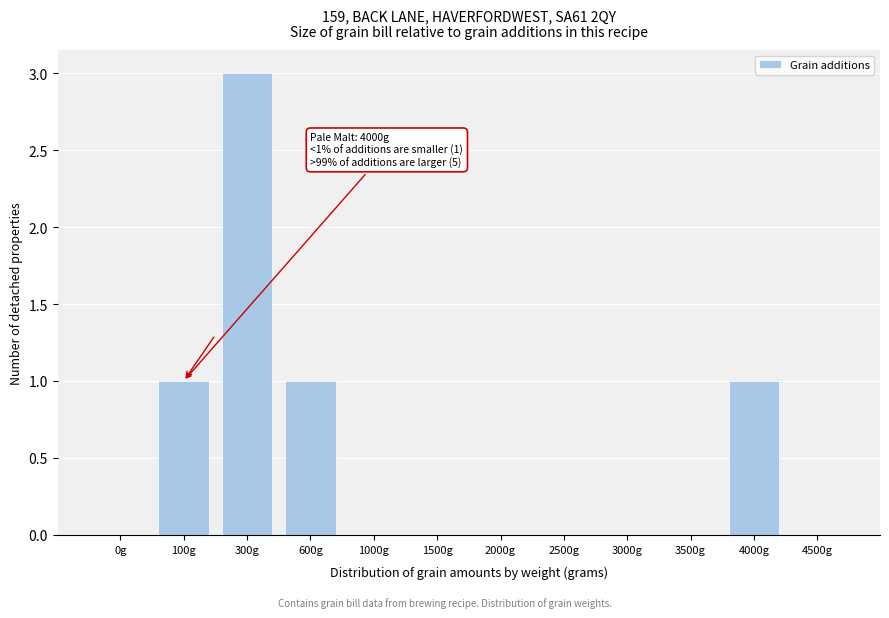

Reading right to left, transcribe all the data shown in this chart.

4500g=0	4000g=1	3500g=0	3000g=0	2500g=0	2000g=0	1500g=0	1000g=0	600g=1	300g=3	100g=1	0g=0